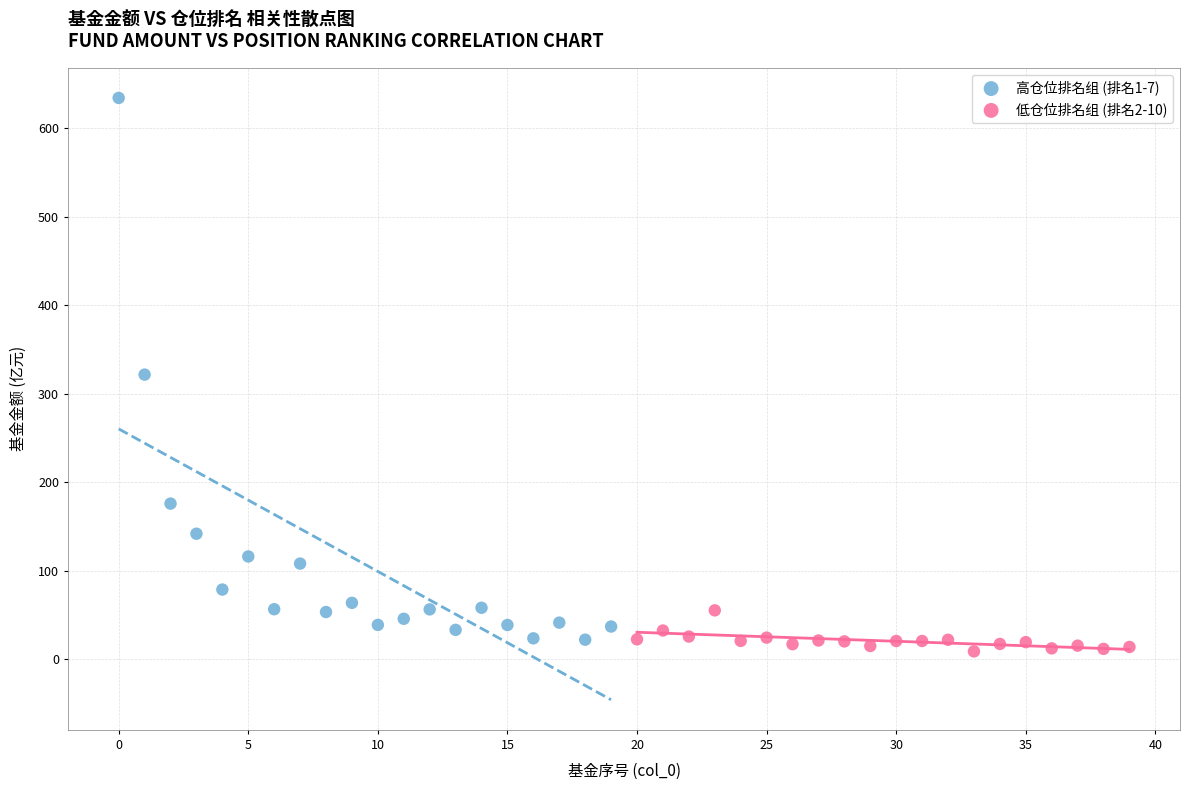

Which series has the largest Y range (max minus min)?

高仓位排名组 (排名1-7)